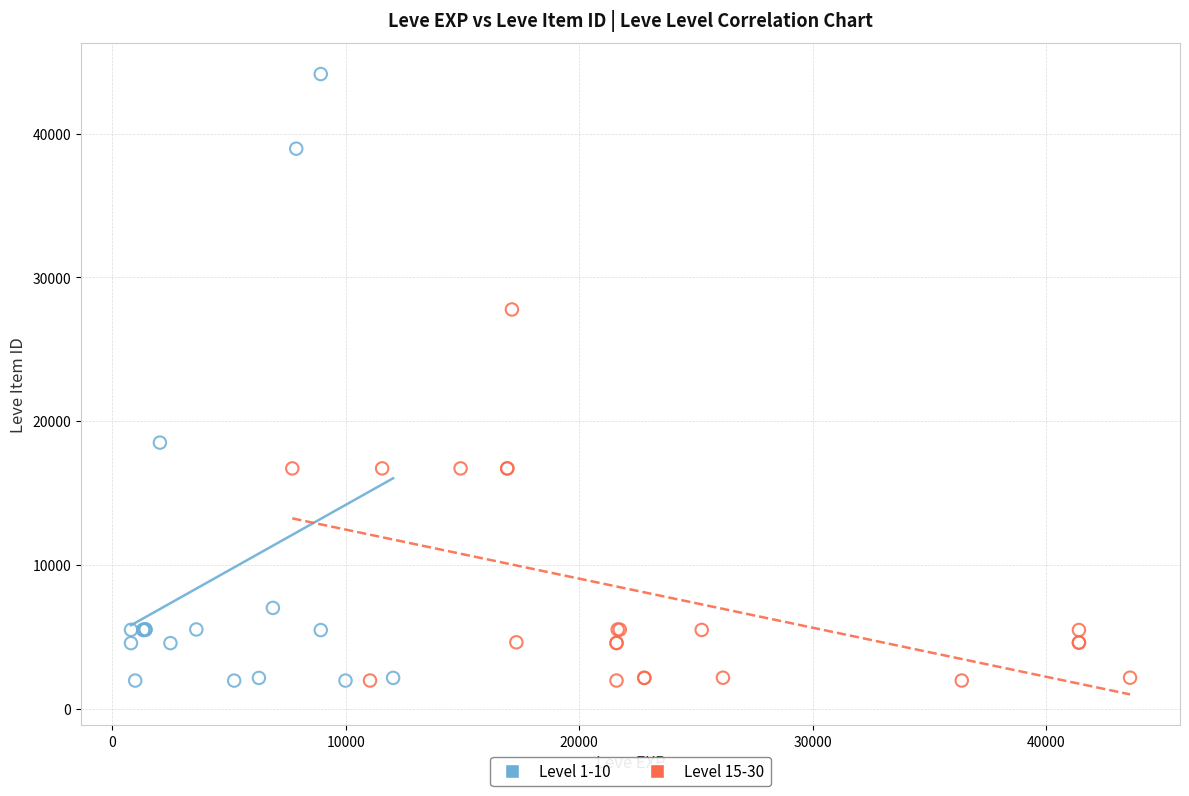

Which series has the largest Y range (max minus min)?

Level 1-10